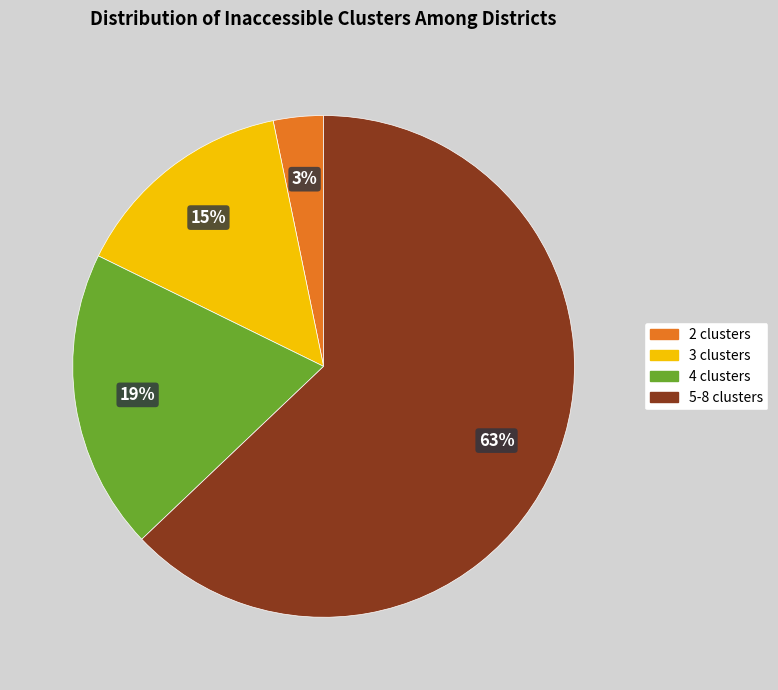

To the nearest percent, what is the average slice percentage?

25%